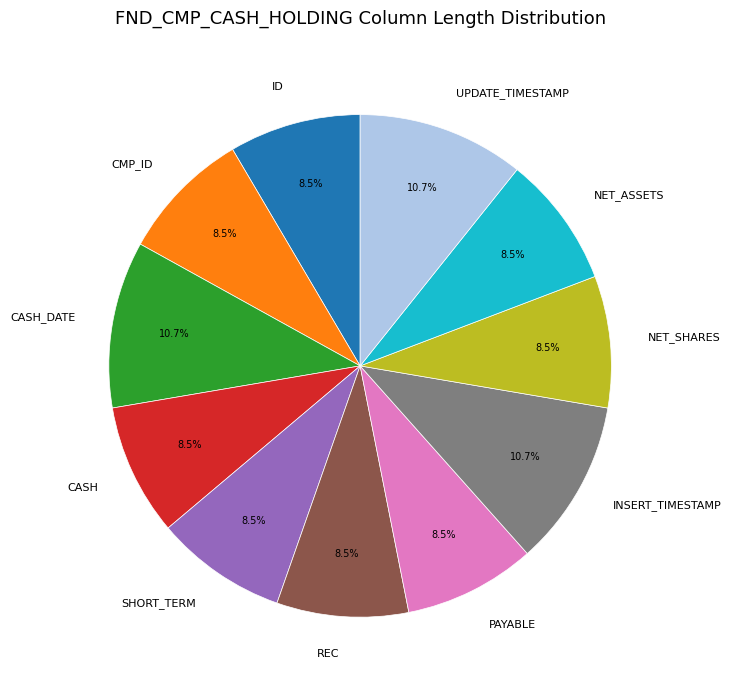

Combined, do CASH_DATE and CMP_ID account for over 50%?

No